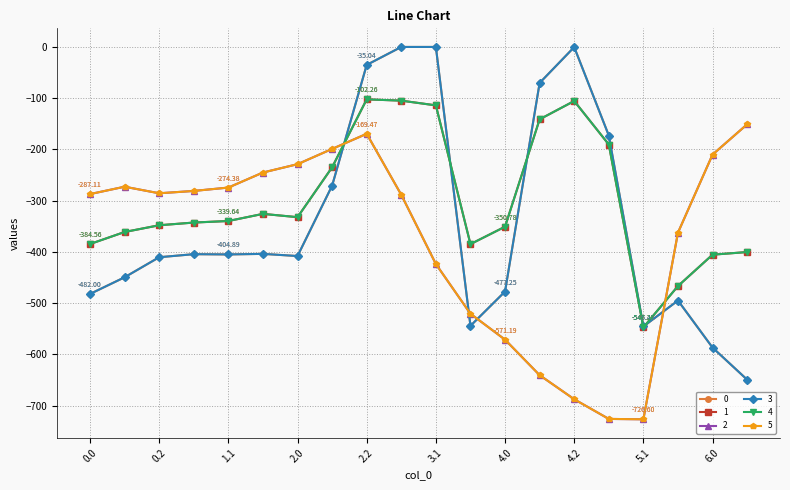

Which category has the lowest value in the 3 series?

6.1